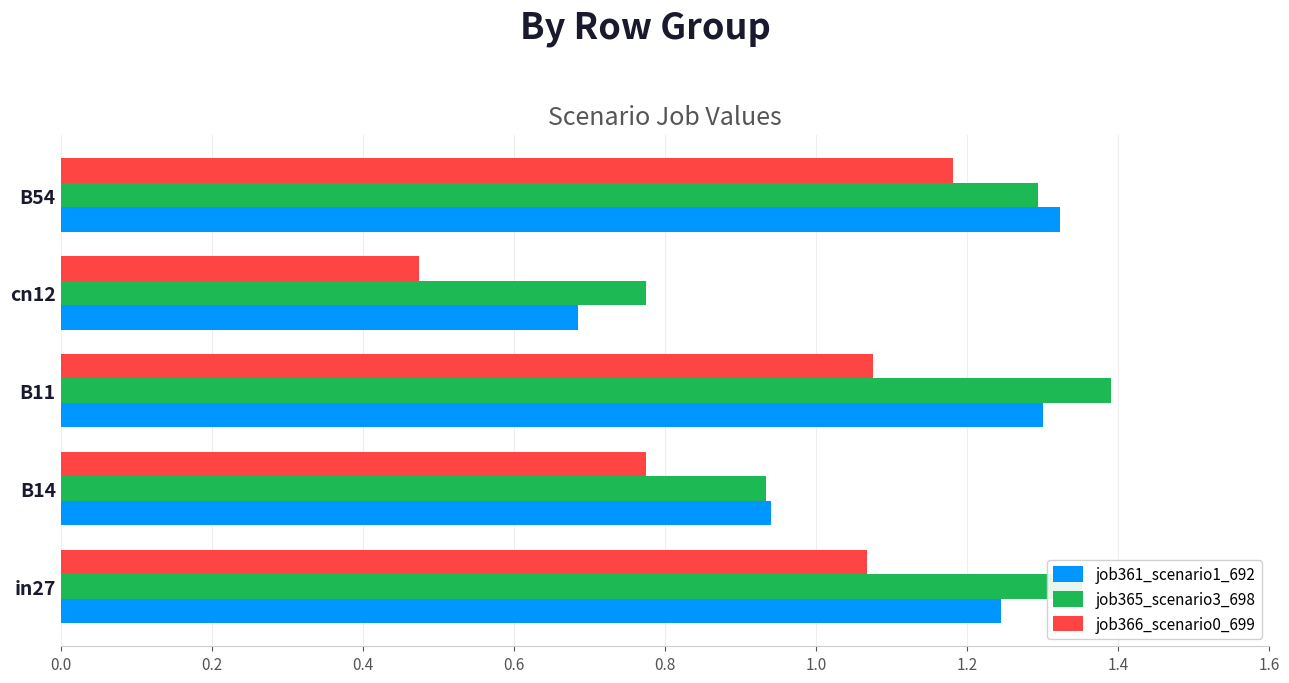

Where is job361_scenario1_692 nearest to the value 1?

B14